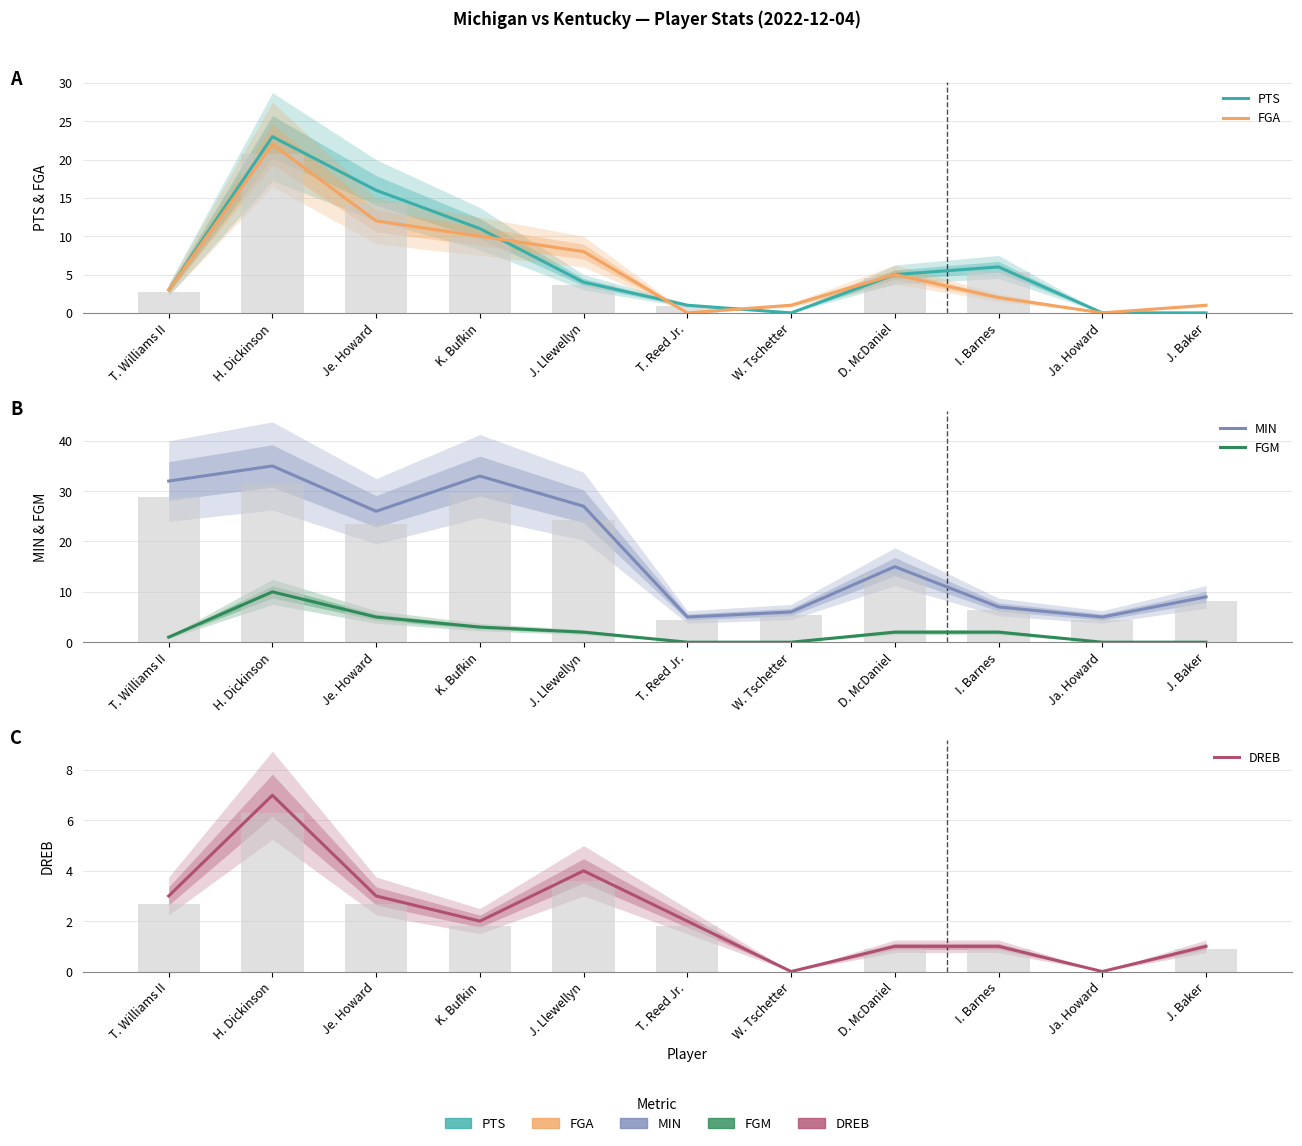

What is the difference between the second highest and minimum values in the PTS series?

16